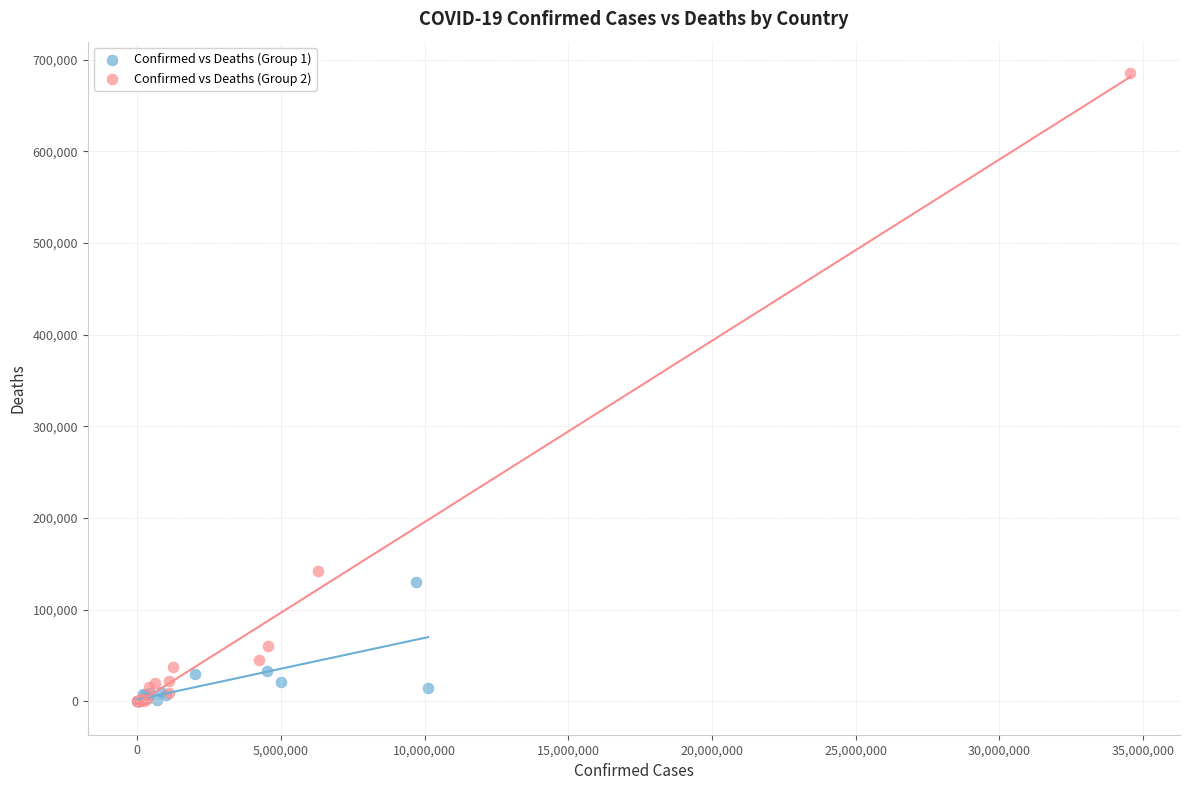

Which series reaches the maximum Y coordinate?

Confirmed vs Deaths (Group 2)